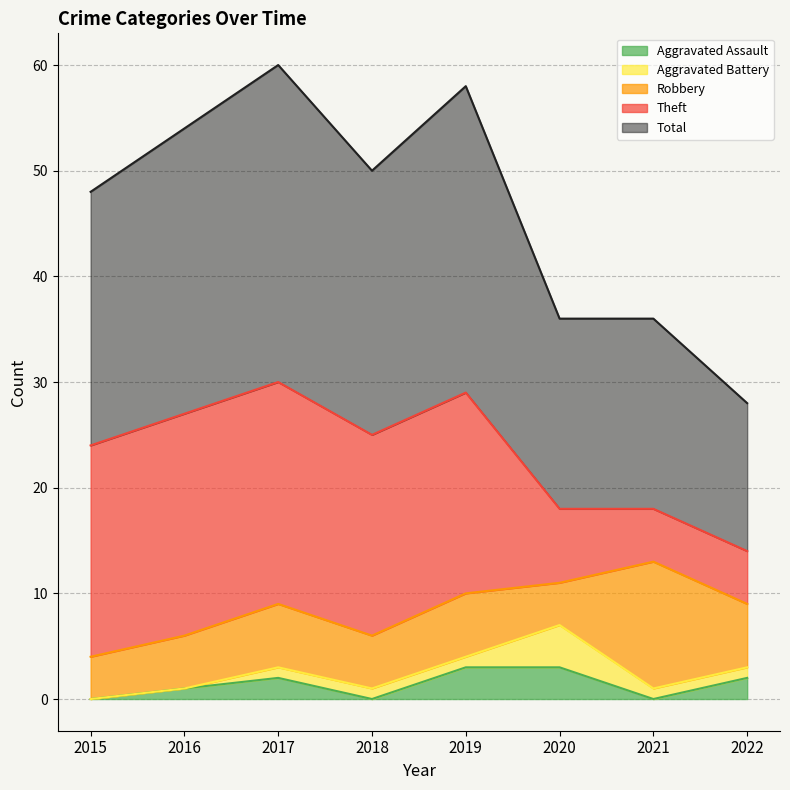

Which series has the widest spread of values?

Theft